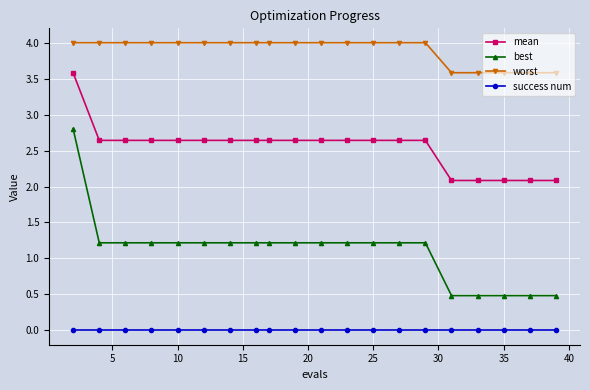

Rank the series by their average value, from highest to lowest.

worst, mean, best, success num